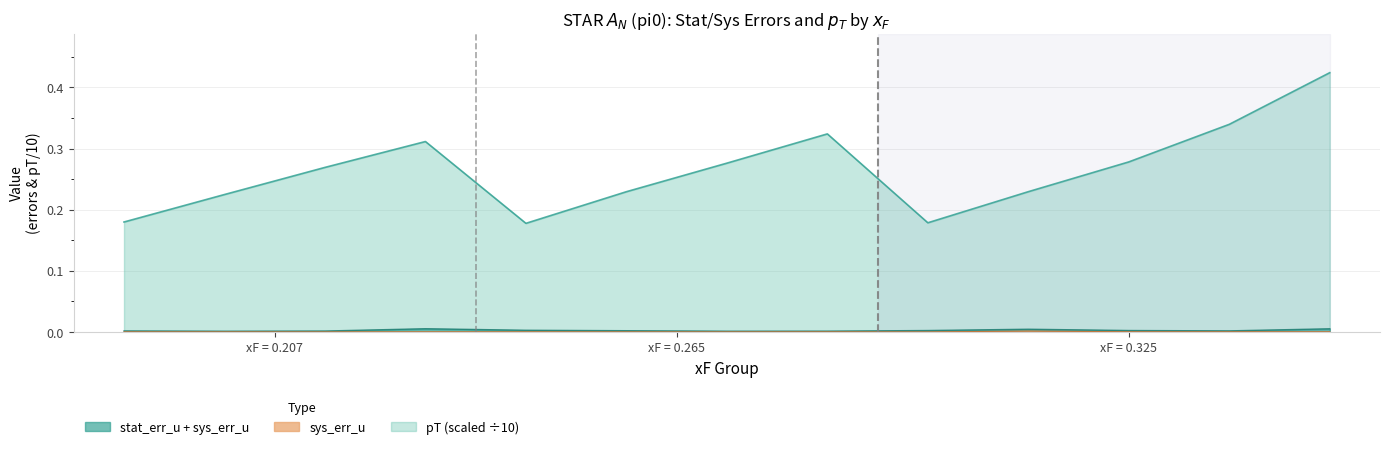

At which category is the sum across all series the highest?

0.324816